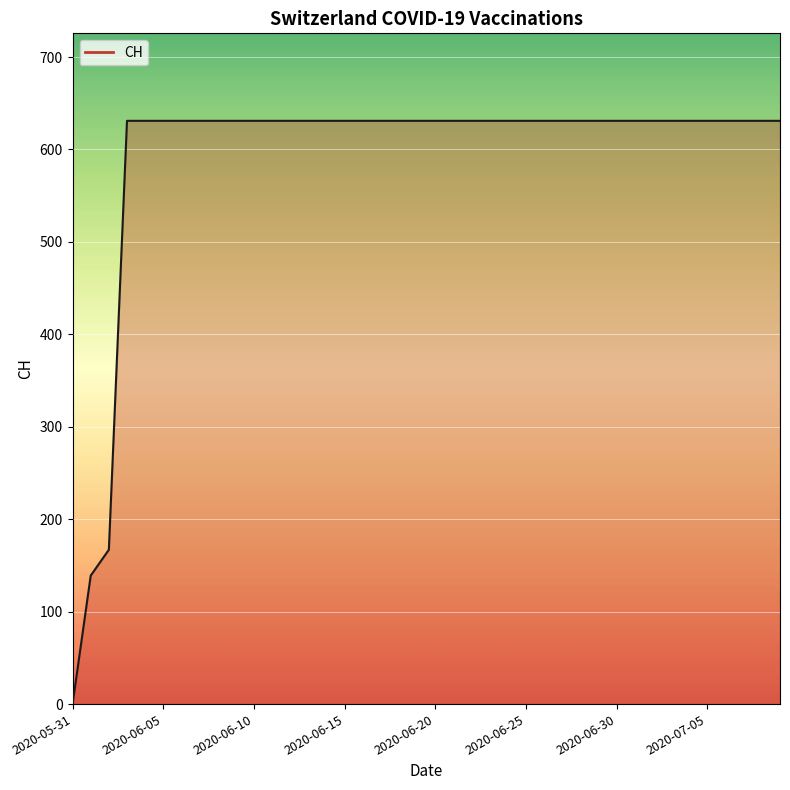

What is the greatest value displayed?

631